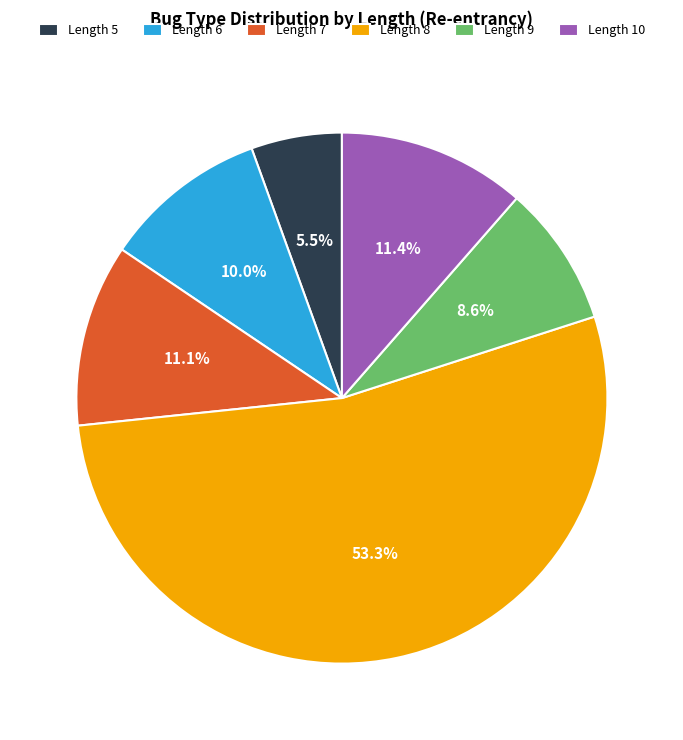

Is the sum of Length 5 and Length 8 greater than half?

Yes